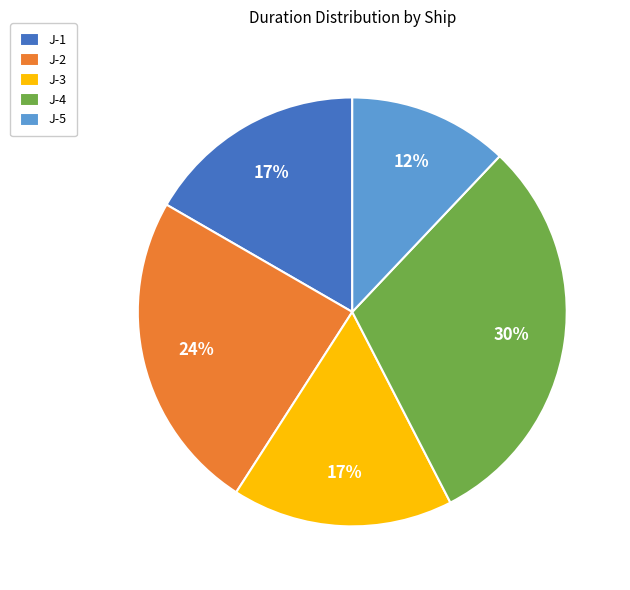

What is the largest slice in the pie chart?

J-4